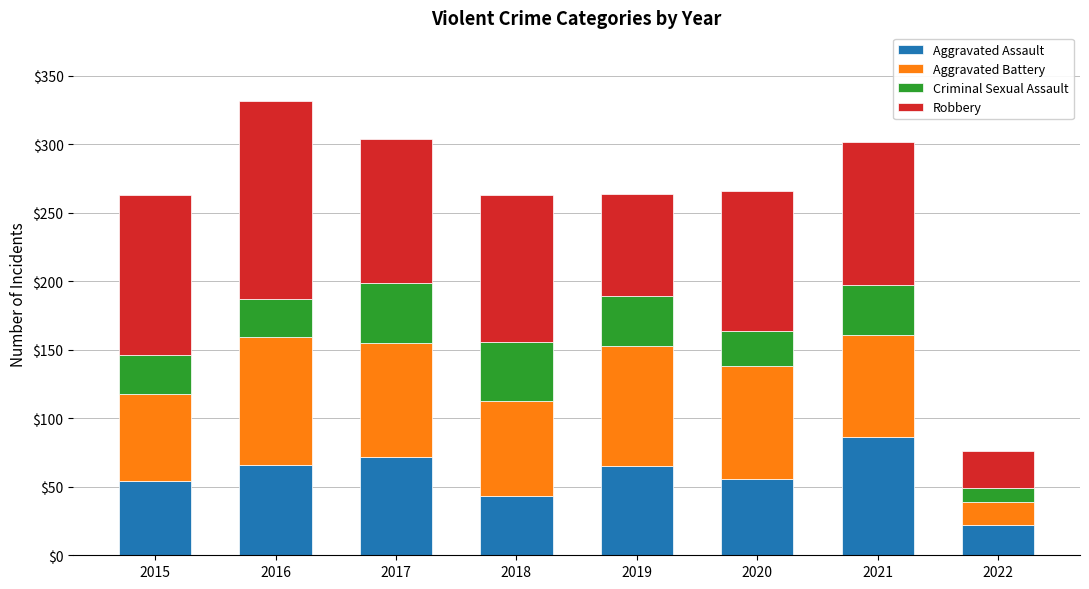

What are all the series names shown in the legend?

Aggravated Assault, Aggravated Battery, Criminal Sexual Assault, Robbery